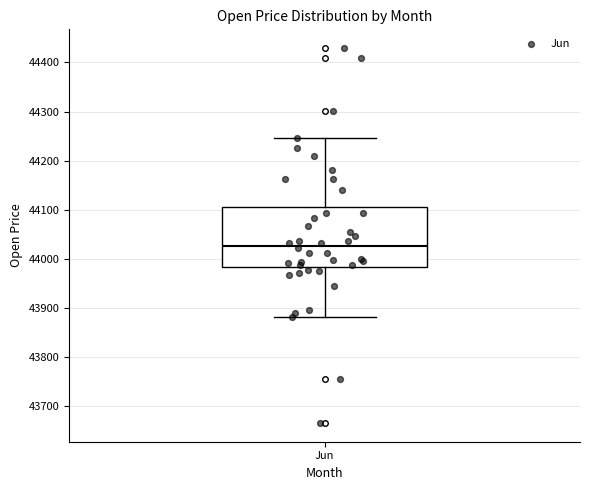

Transcribe this box plot: give where the median line is, the range the box spans, and where the two whiskers end, as read against the y-axis. The values are not printed on the chart, so give them approximately, as read against the axis.

median 44030, box 43980 to 44110, whiskers 43880 to 44250